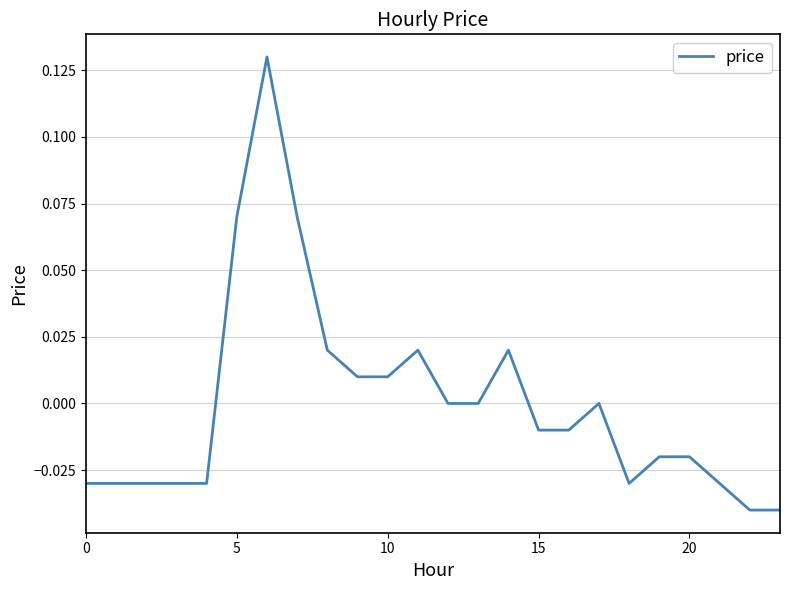

What is the difference between the maximum and minimum values?

0.2